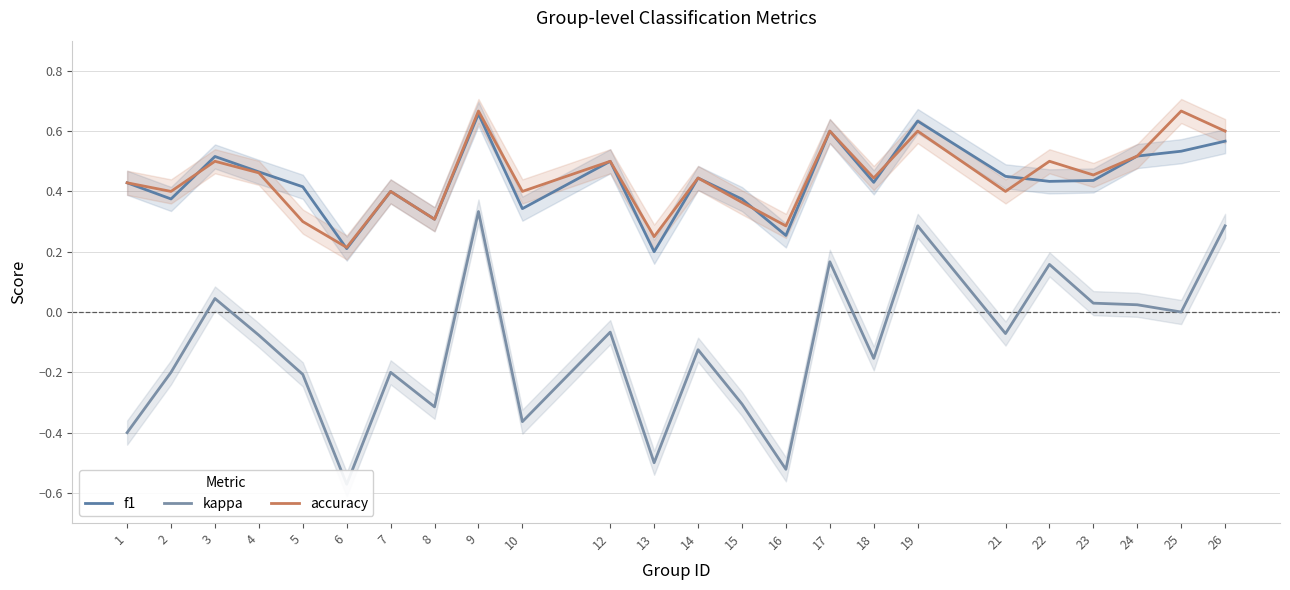

Which category has the lowest value across all series?

6